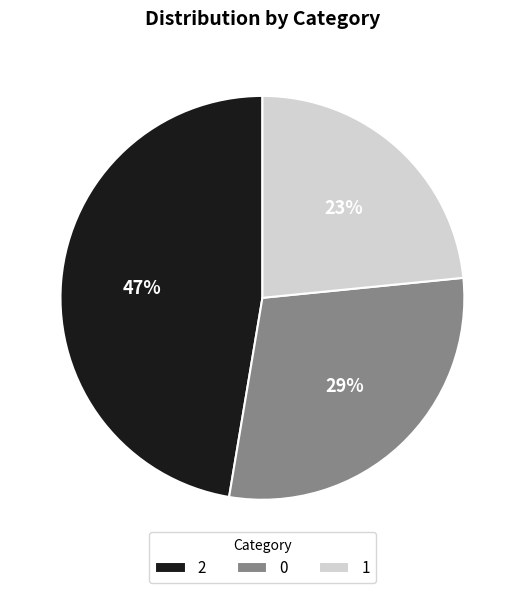

What is the ratio of the value at 2 to the value at 1?

2.0